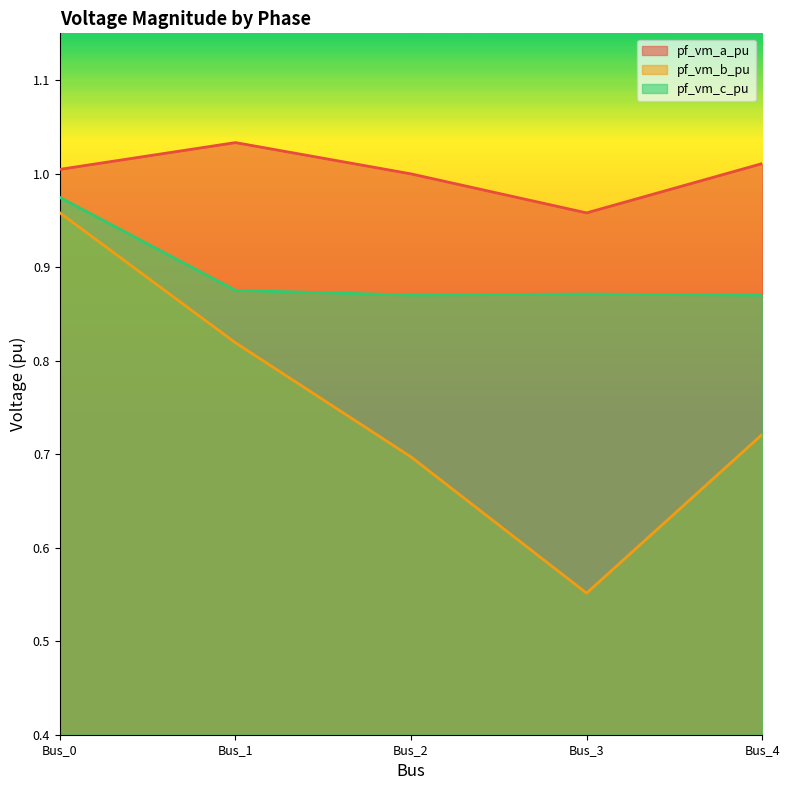

The pf_vm_a_pu series shows 1.0 at Bus_4. True or false?

True